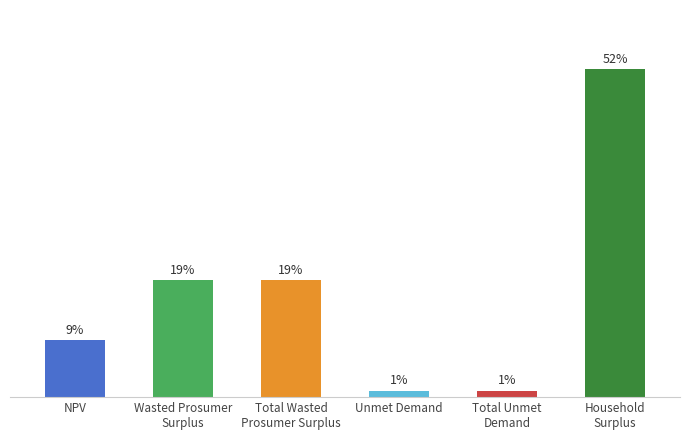

At which label does the data first exceed 12836087?

Wasted Prosumer
Surplus